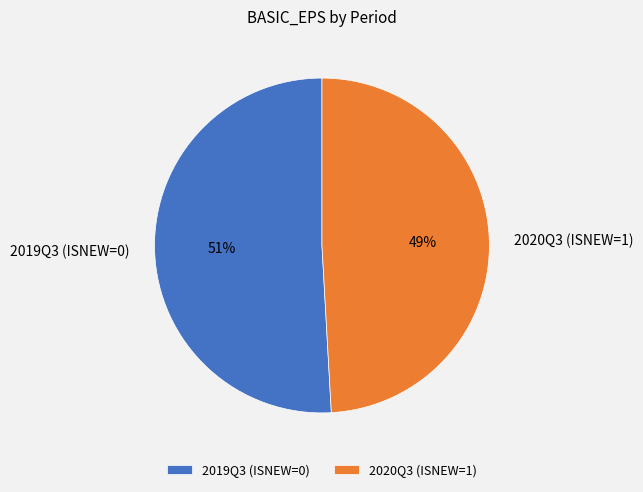

Count the number of slices in the pie.

2